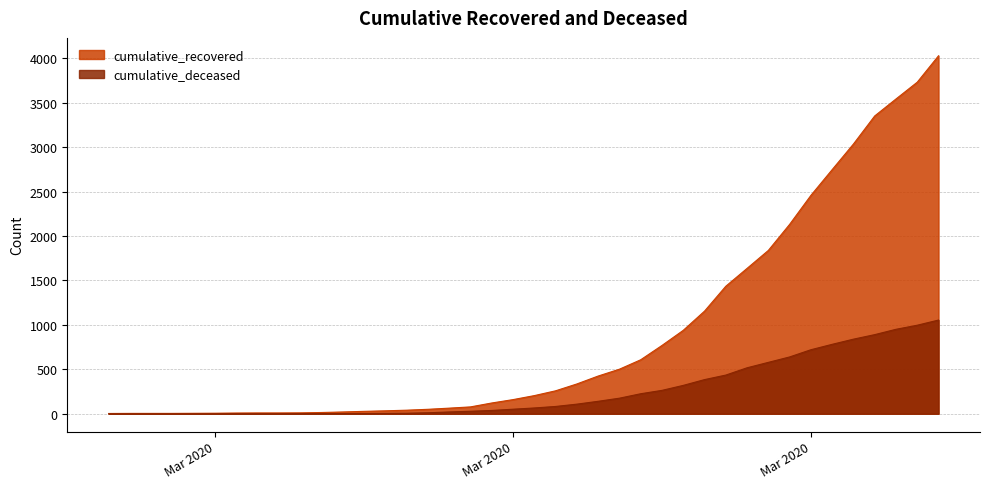

What is the highest value of the cumulative_deceased series?

1054